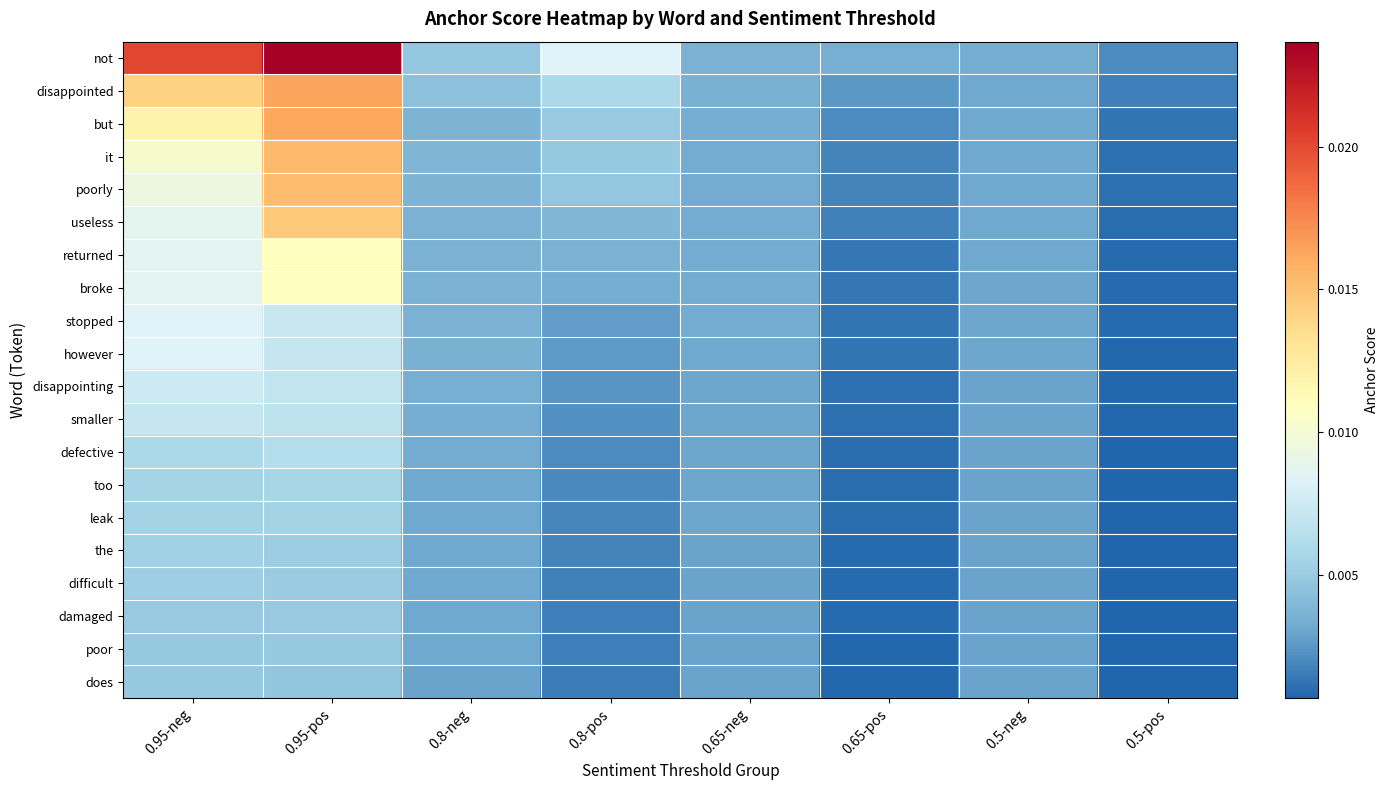

Which series has the largest total across all categories?

not